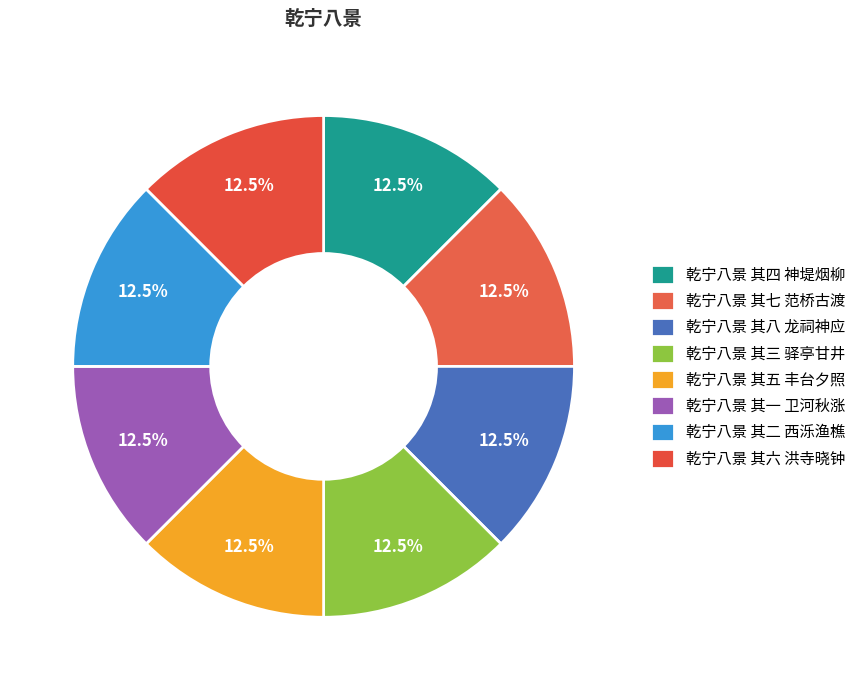

What percentage is the 乾宁八景 其七 范桥古渡 slice, to the nearest percent?

13%